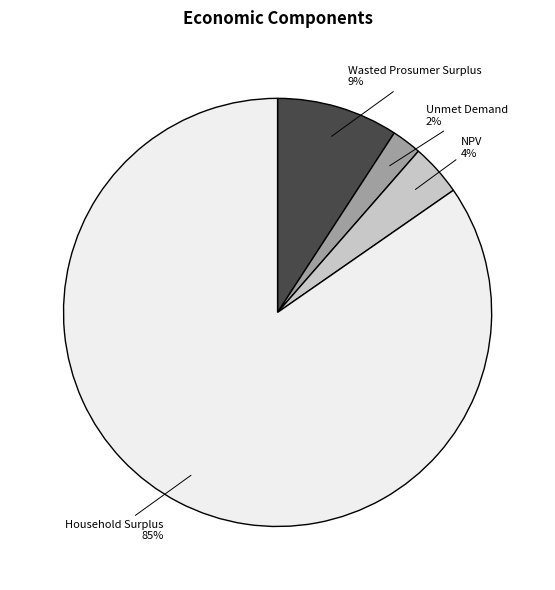

To the nearest percent, what is the average slice percentage?

25%